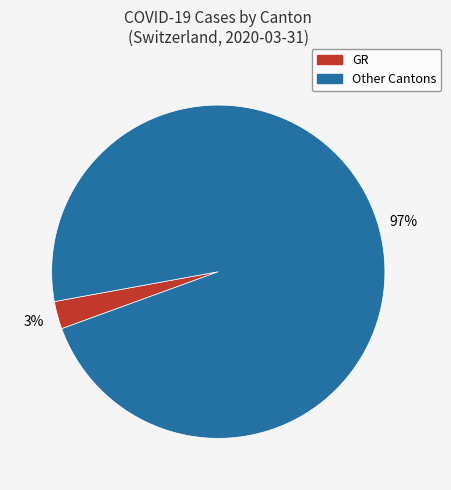

To the nearest percent, what is the average slice percentage?

50%